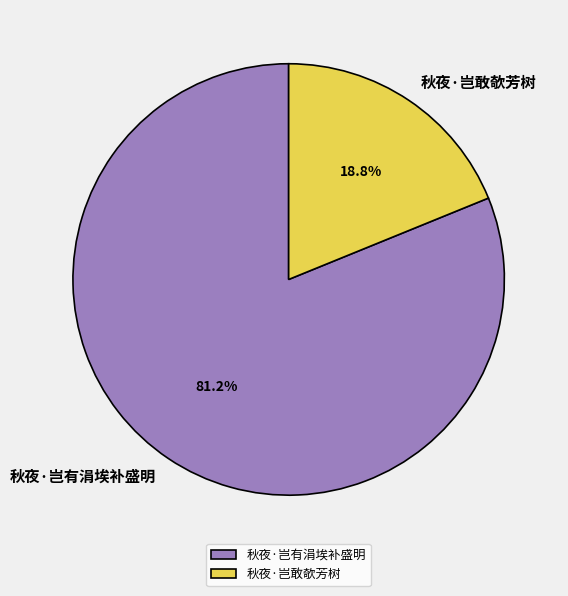

What percentage is the 秋夜·岂有涓埃补盛明 slice, to the nearest percent?

81%